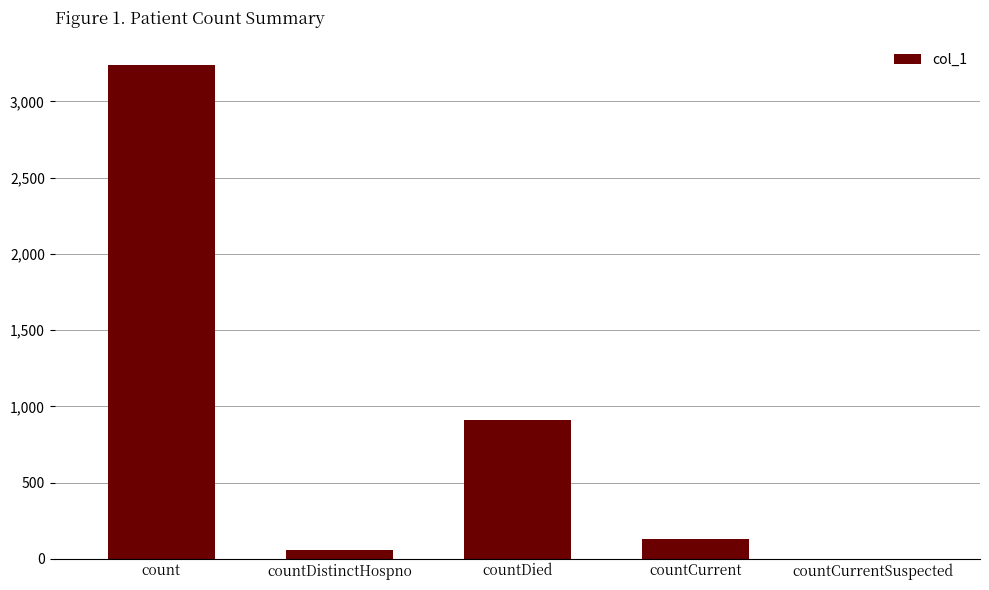

What is the sum of all values?

4338